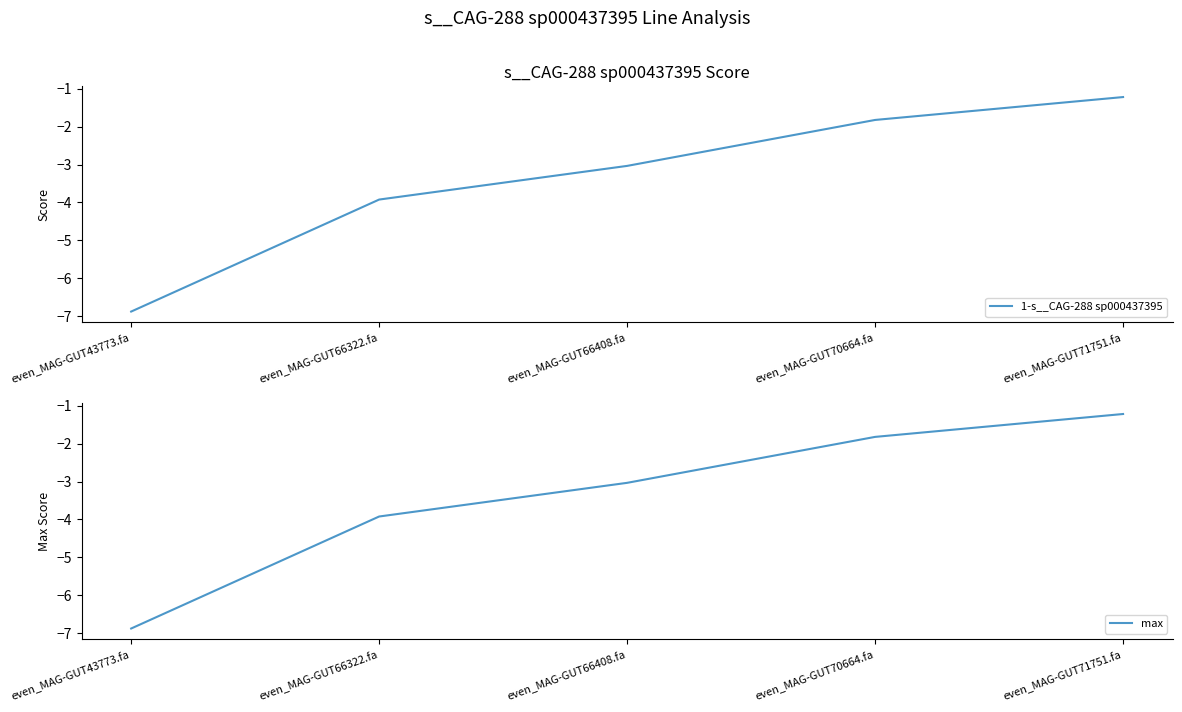

Reading left to right, transcribe all the data shown in this chart.

1-s__CAG-288 sp000437395: even_MAG-GUT43773.fa=-6.9	even_MAG-GUT66322.fa=-3.9	even_MAG-GUT66408.fa=-3.0	even_MAG-GUT70664.fa=-1.8	even_MAG-GUT71751.fa=-1.2
max: even_MAG-GUT43773.fa=-6.9	even_MAG-GUT66322.fa=-3.9	even_MAG-GUT66408.fa=-3.0	even_MAG-GUT70664.fa=-1.8	even_MAG-GUT71751.fa=-1.2